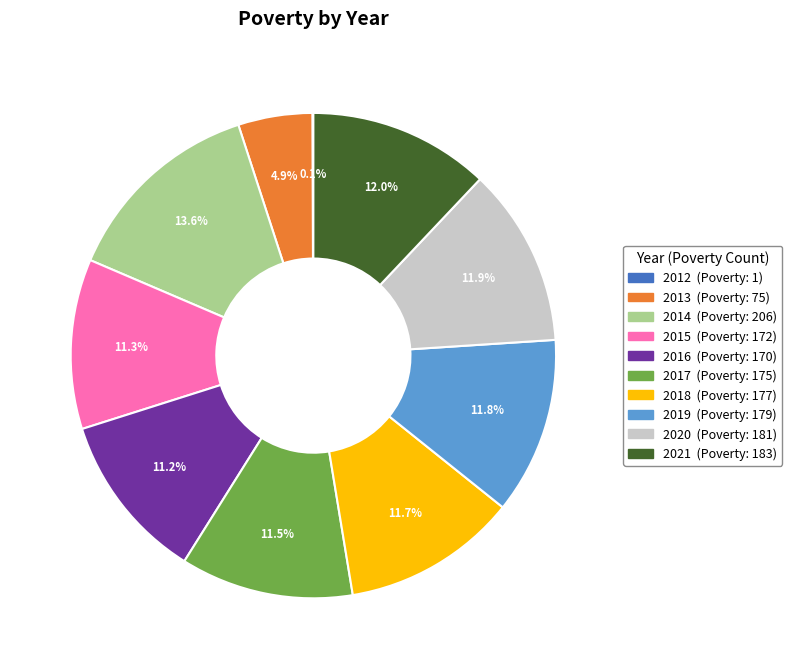

Approximately how many times larger is the value at 2015 compared to 2018?

1.0